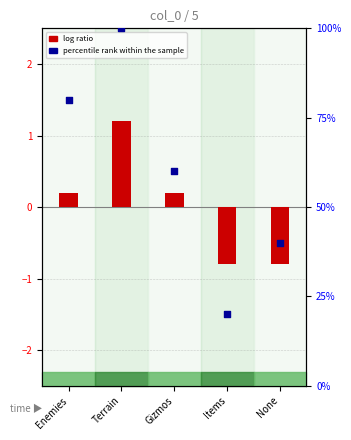

At which category is the sum across all series the highest?

Terrain